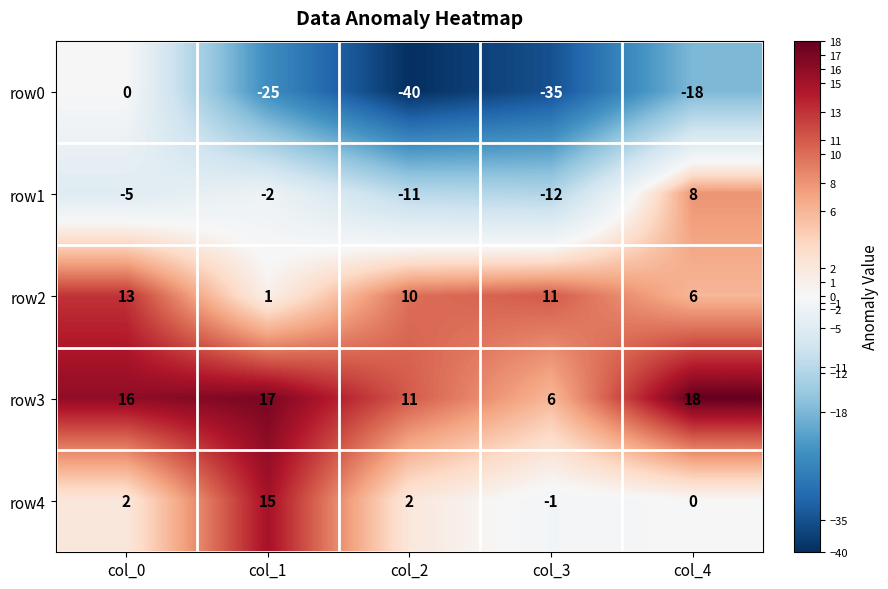

At which category does the chart reach its peak across all series?

col_4